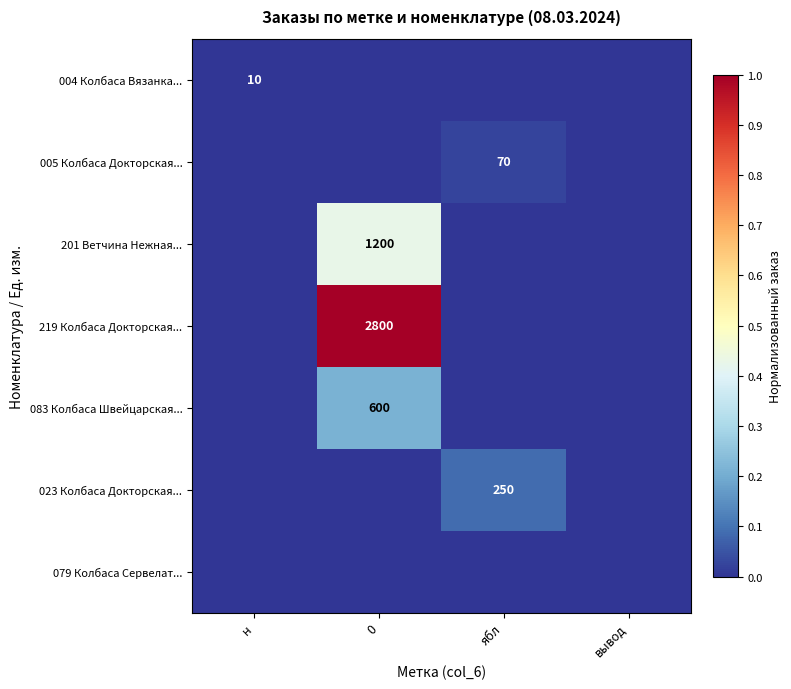

The 005 Колбаса Докторская... series shows 70 at ябл. True or false?

True